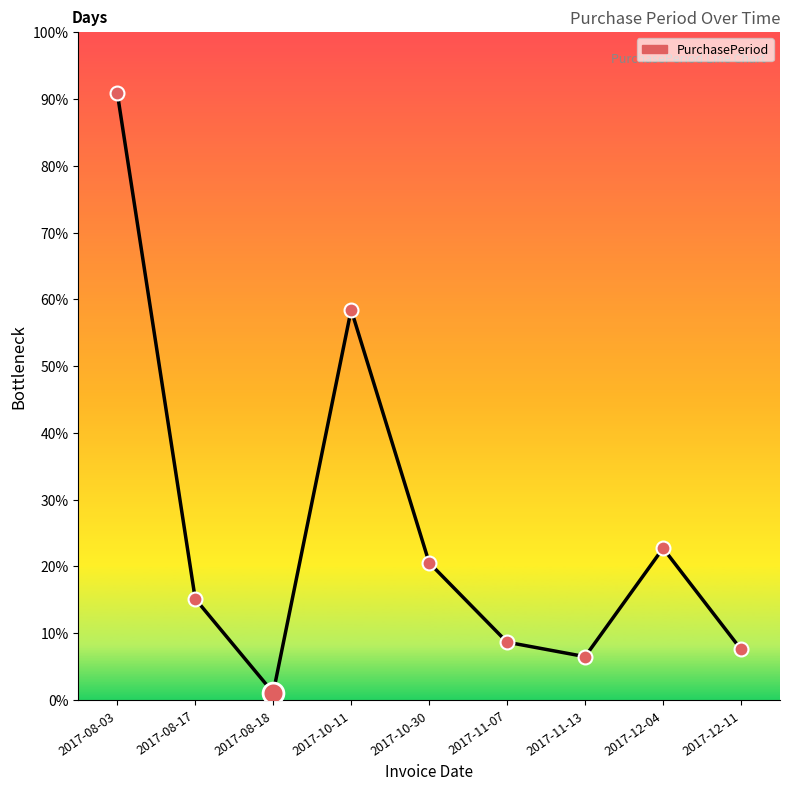

Approximately how many times larger is the value at 2017-12-11 compared to 2017-08-17?

0.5